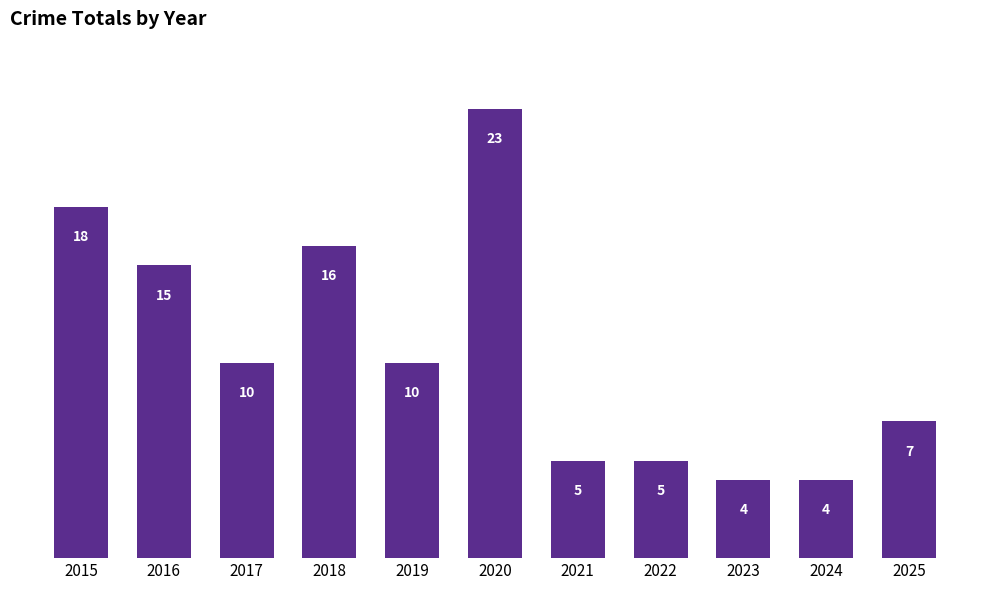

Is it true that the value at 2015 is 32?

False